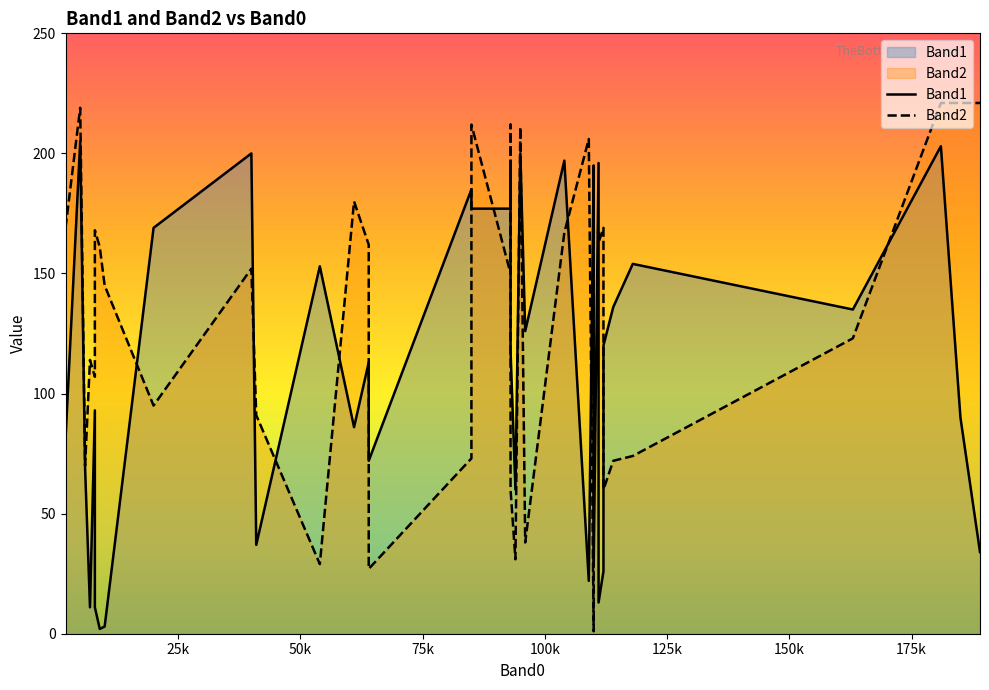

Which series ends up on top after the final intersection of Band1 and Band2?

Band2